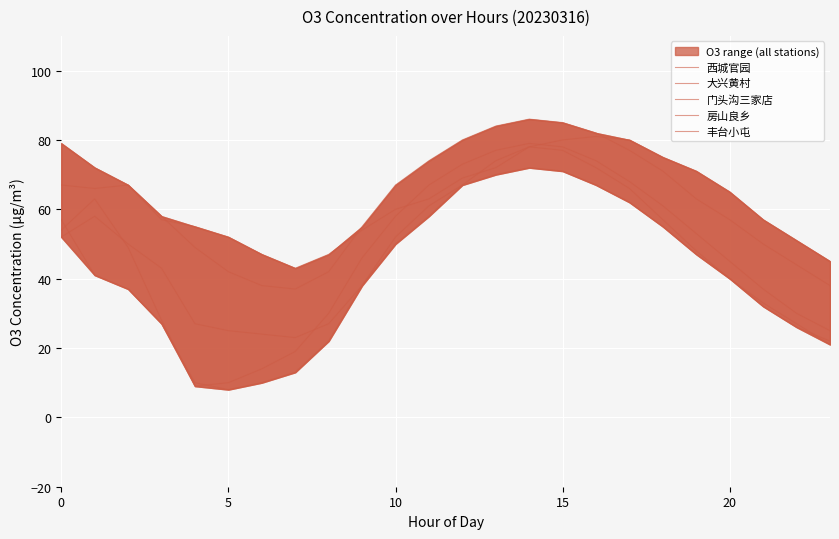

Reading left to right, what are all the values shown in this chart?

西城官园: 79	72	67	57	55	52	47	43	47	54	60	63	69	72	78	80	81	80	75	71	65	57	51	45
大兴黄村: 52	58	50	43	27	25	24	23	27	38	50	58	67	74	78	77	72	66	57	48	40	32	26	22
门头沟三家店: 57	41	37	27	10	8	10	13	22	38	52	61	67	70	72	71	67	62	55	47	40	33	27	21
房山良乡: 54	63	49	28	9	10	14	19	30	46	58	67	73	77	79	78	74	68	61	53	45	37	30	25
丰台小屯: 67	66	67	58	49	42	38	37	42	55	67	74	80	84	86	85	82	77	71	63	57	50	44	38